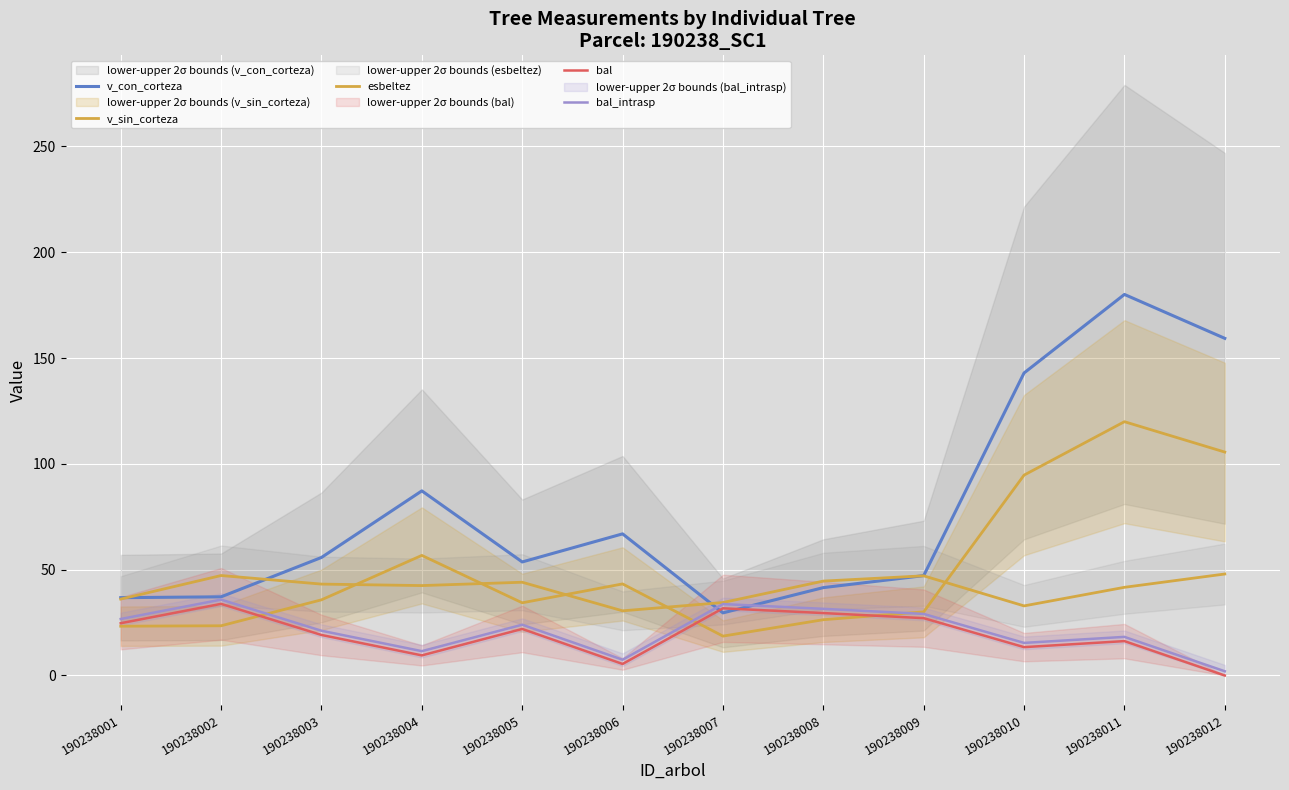

True or false: v_con_corteza and v_sin_corteza intersect in this chart.

False